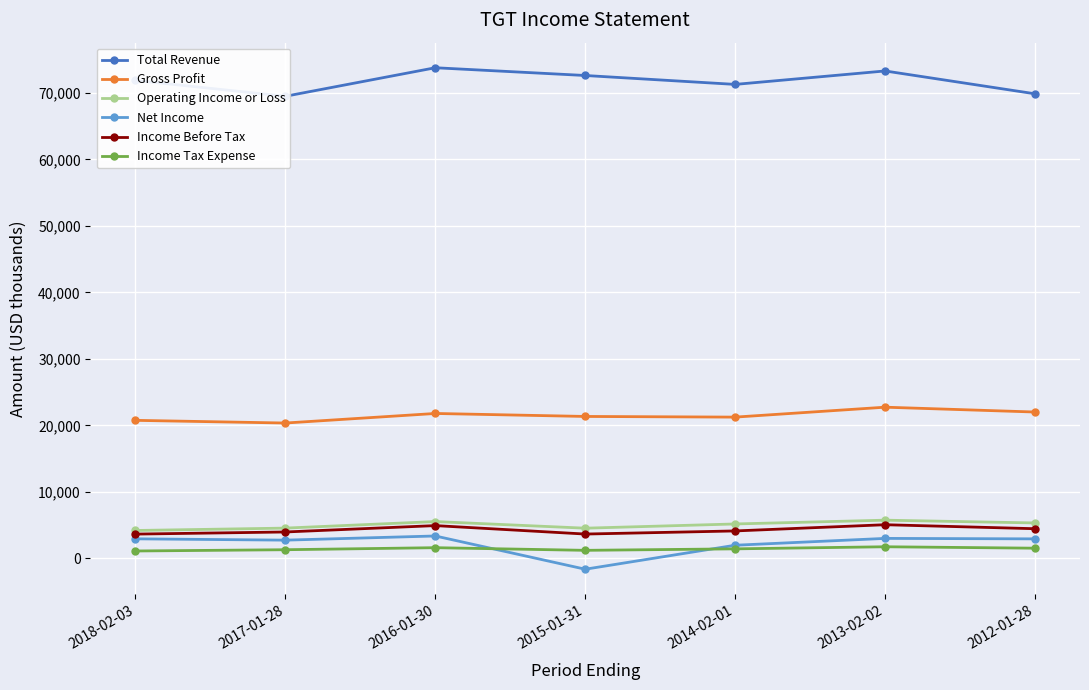

How many data points in Income Tax Expense are less than 1427?

3